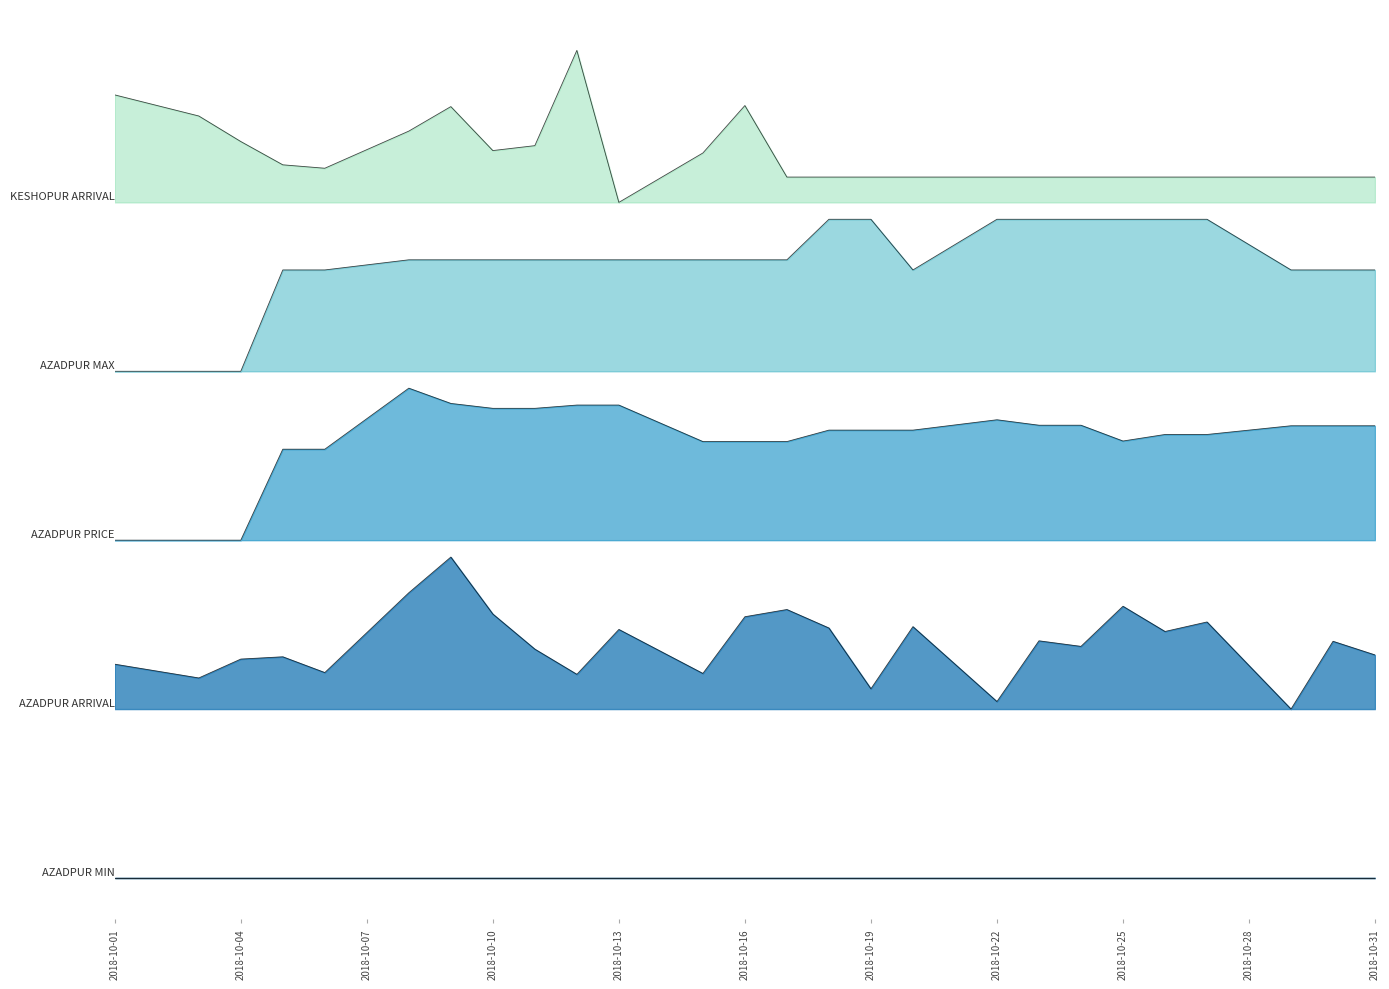

What is the maximum value shown in the chart?

2940.0